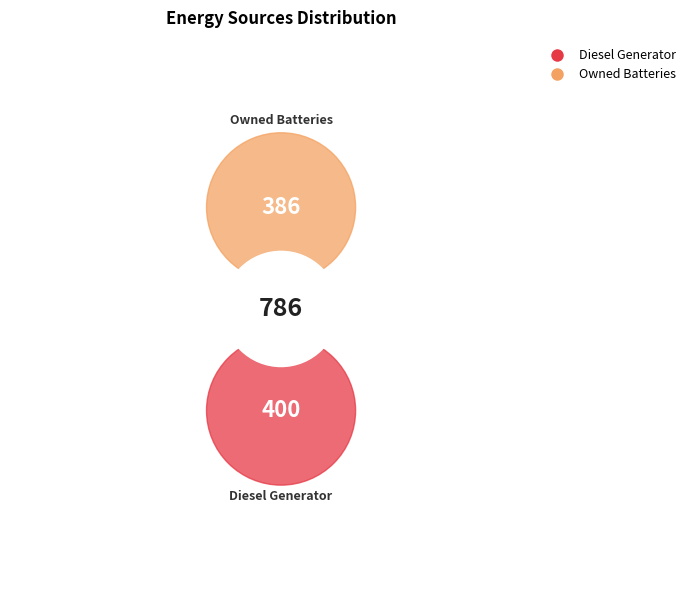

Do Owned Batteries and Diesel Generator together represent more than half of the pie?

Yes